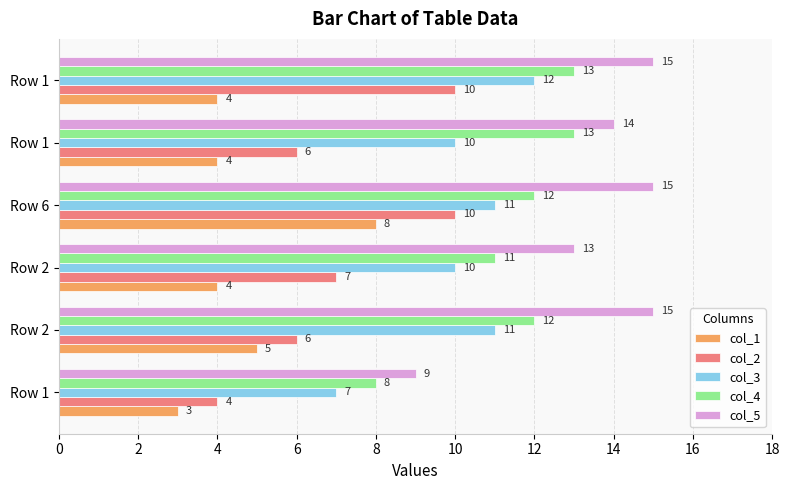

What is the value of the col_1 bar at the 3rd from the left?

4